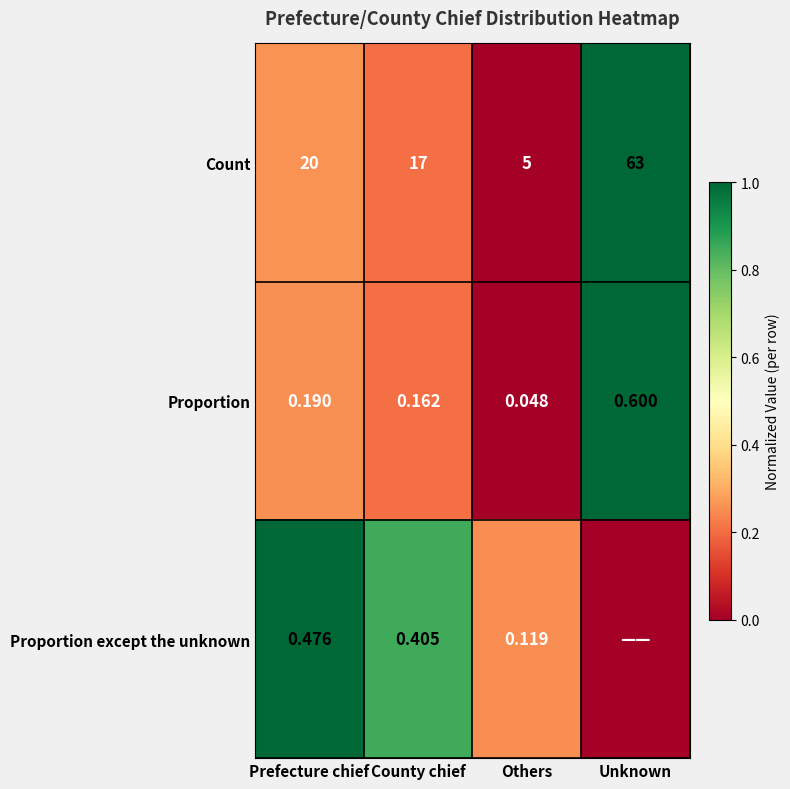

Which series changed the most between Prefecture chief and Others?

Count